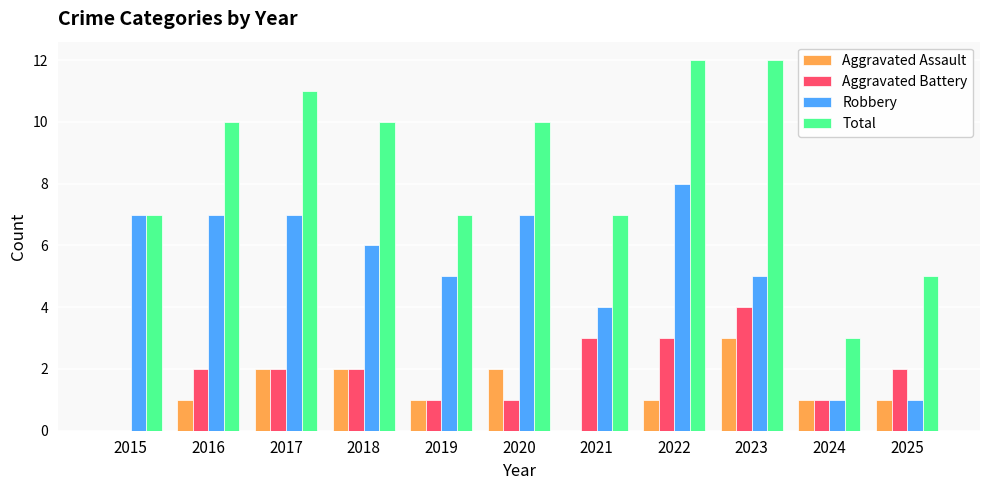

Reading right to left, what are all the values shown in this chart?

Aggravated Assault: 1	1	3	1	0	2	1	2	2	1	0
Aggravated Battery: 2	1	4	3	3	1	1	2	2	2	0
Robbery: 1	1	5	8	4	7	5	6	7	7	7
Total: 5	3	12	12	7	10	7	10	11	10	7